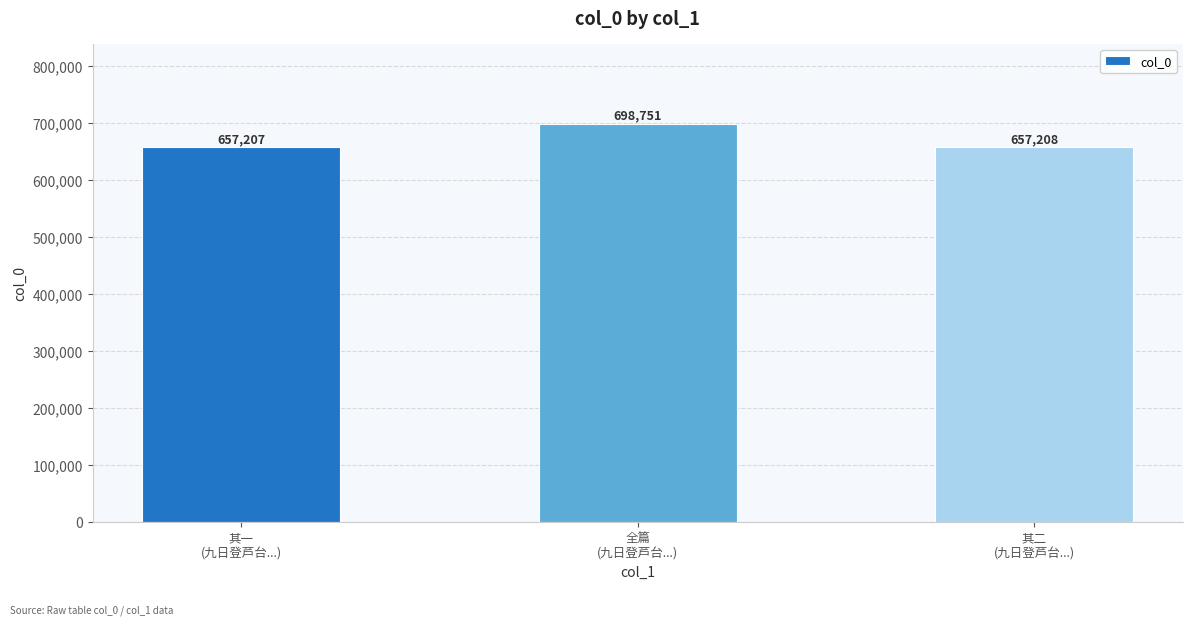

Approximately how many times larger is the value at 全篇
(九日登芦台...) compared to 其一
(九日登芦台...)?

1.1